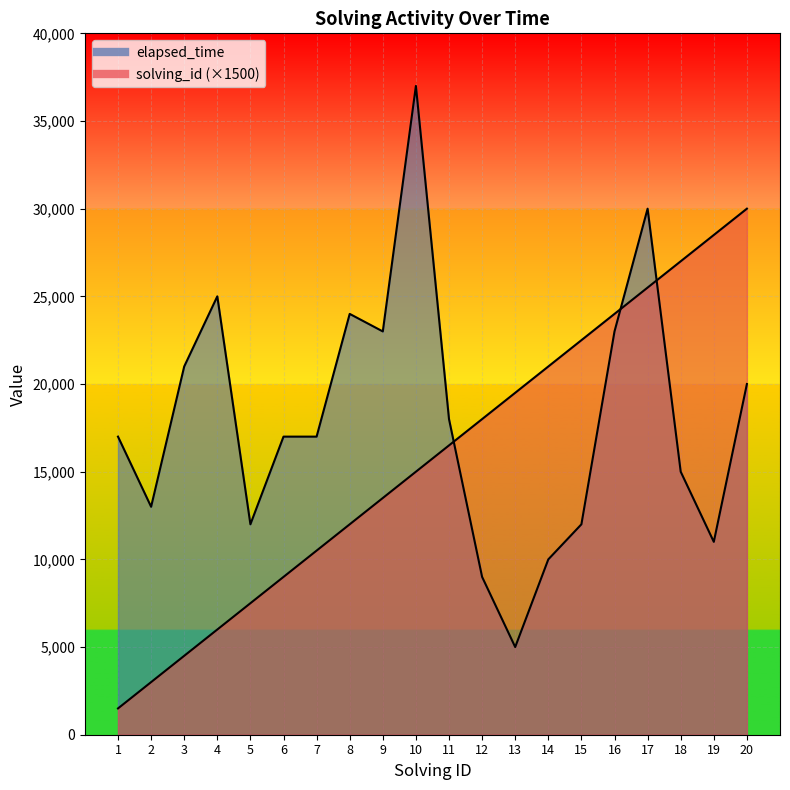

Reading right to left, transcribe all the data shown in this chart.

solving_id: 30000	28500	27000	25500	24000	22500	21000	19500	18000	16500	15000	13500	12000	10500	9000	7500	6000	4500	3000	1500
elapsed_time: 20000	11000	15000	30000	23000	12000	10000	5000	9000	18000	37000	23000	24000	17000	17000	12000	25000	21000	13000	17000